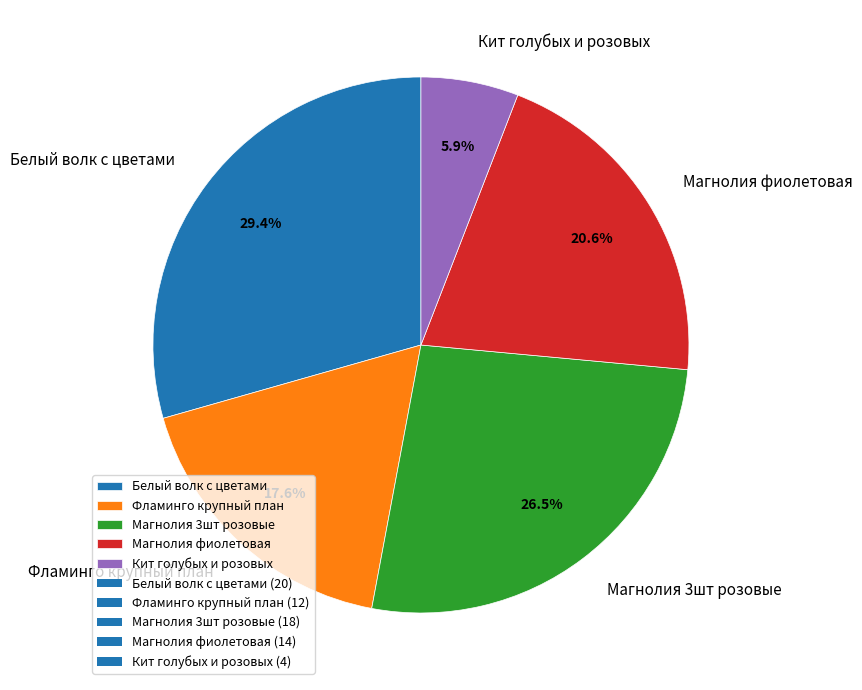

To the nearest percent, what is the combined percentage of Белый волк с цветами and Магнолия фиолетовая?

50%